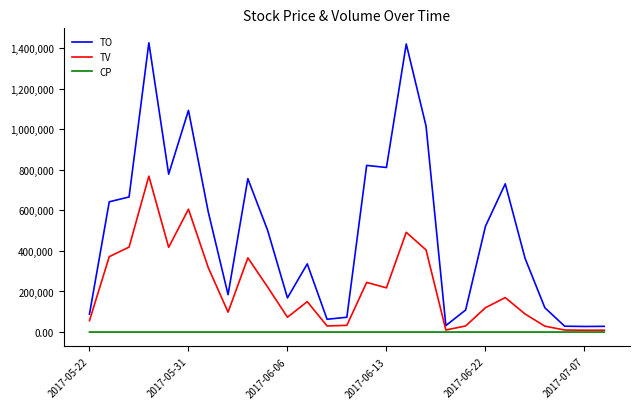

Which series has the largest total across all categories?

TO